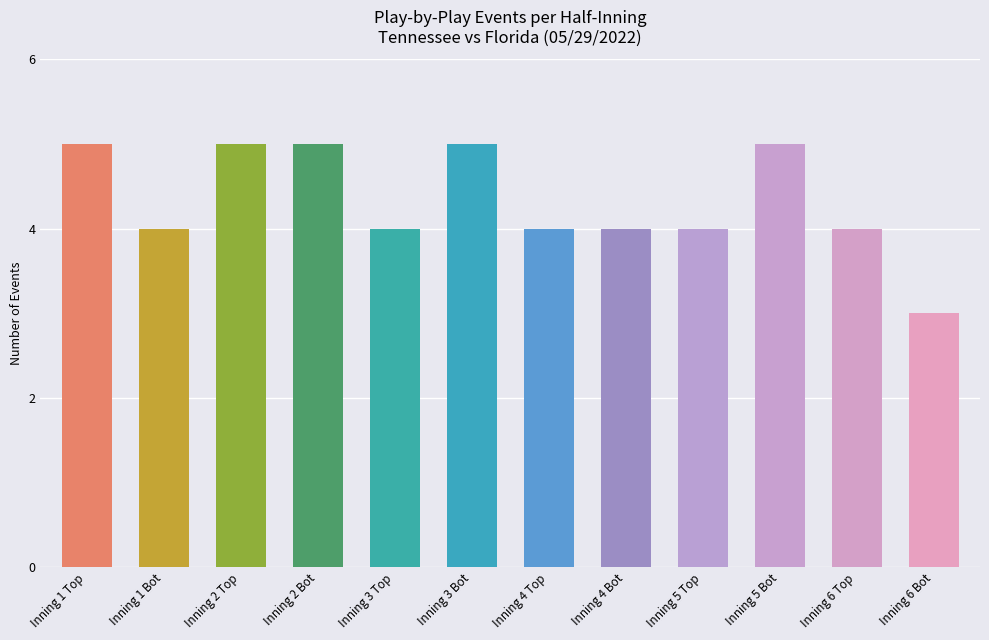

What is the smallest value displayed?

3